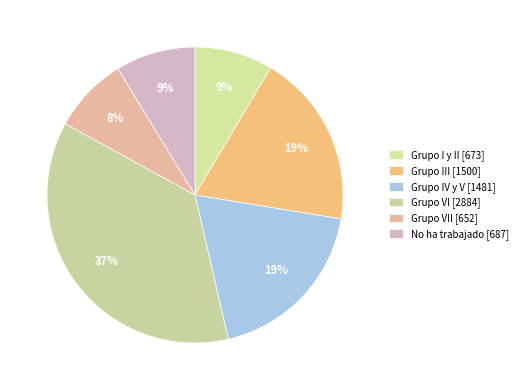

Count the number of slices in the pie.

6